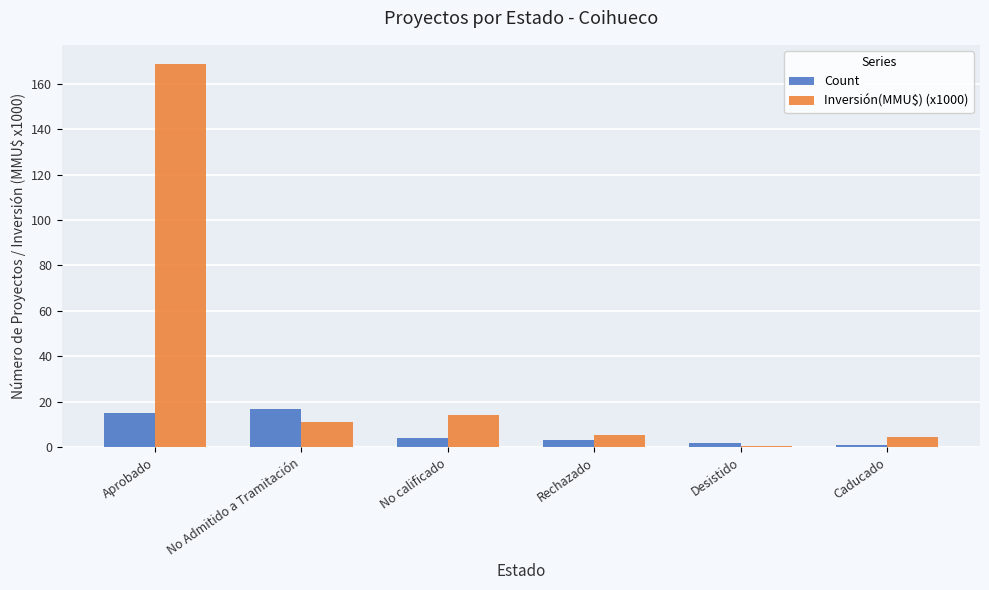

What is the sum of all Inversión(MMU$) (x1000) values?

204.0